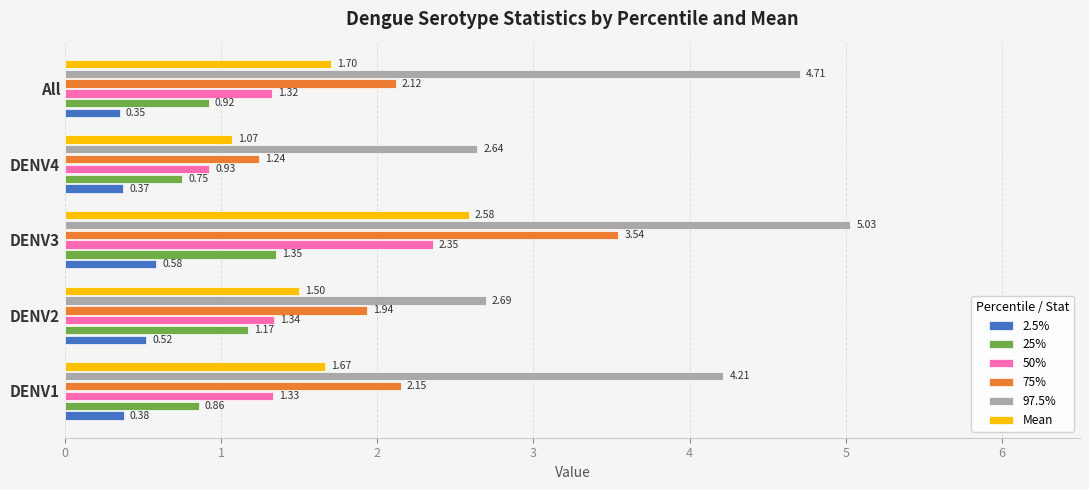

What is the average value of the Mean series?

1.7